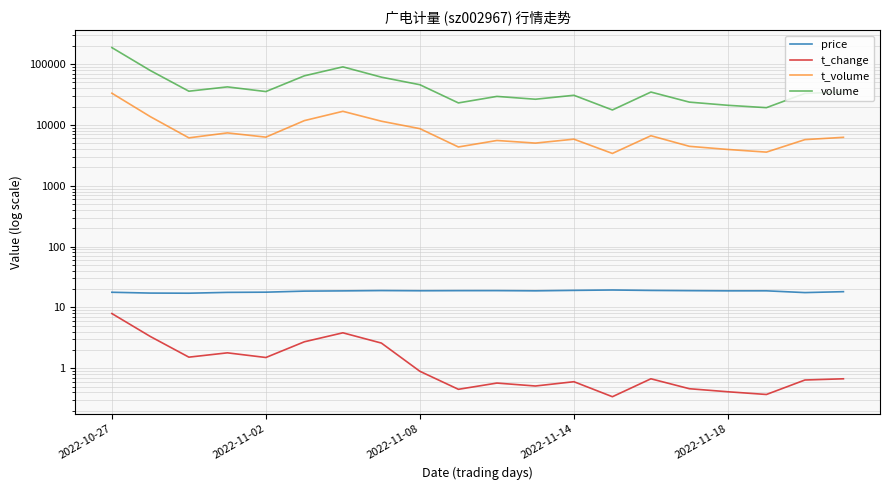

Does the chart display data point markers on the line(s)?

No